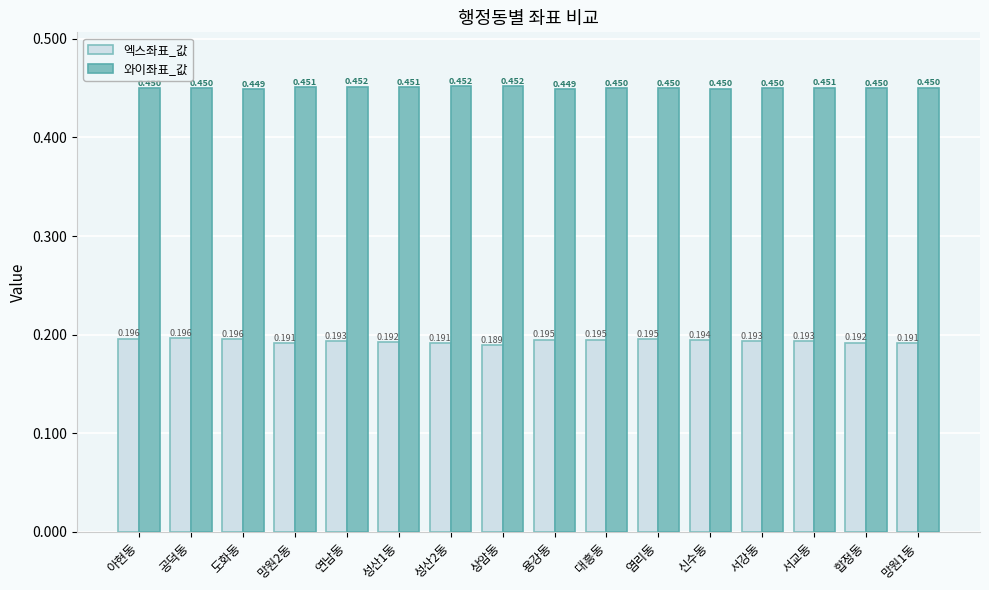

How many bars are there in total?

32